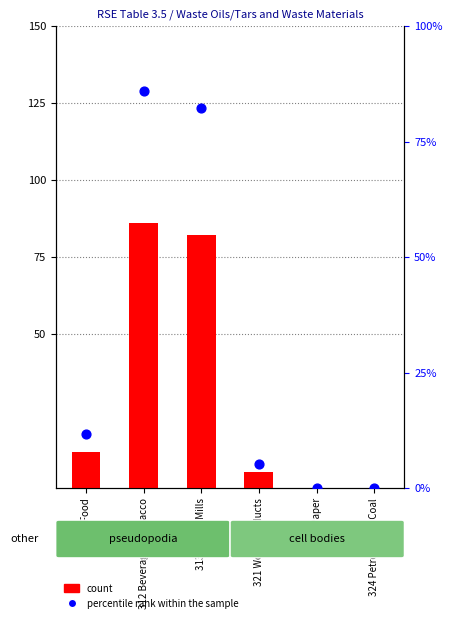

What is the total value across all series at 311 Food?

23.2